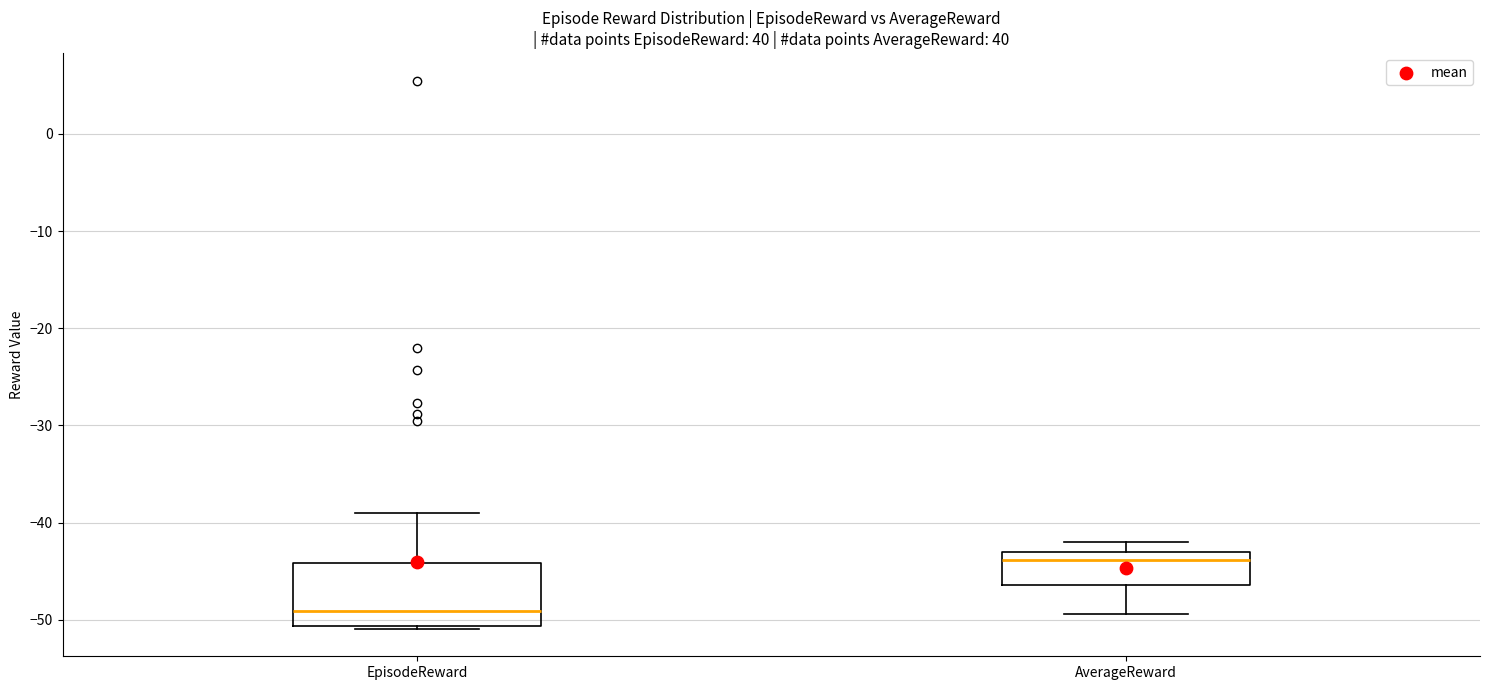

Reading left to right, read every box against the y-axis: the position of its median line, the range the box covers, and the ends of its whiskers. The values are not printed on the chart, so give them approximately, as read against the axis.

EpisodeReward: median -49, box -51 to -44, whiskers -51 (just below the box's lower edge) to -39
AverageReward: median -44, box -46 to -43, whiskers -49 to -42